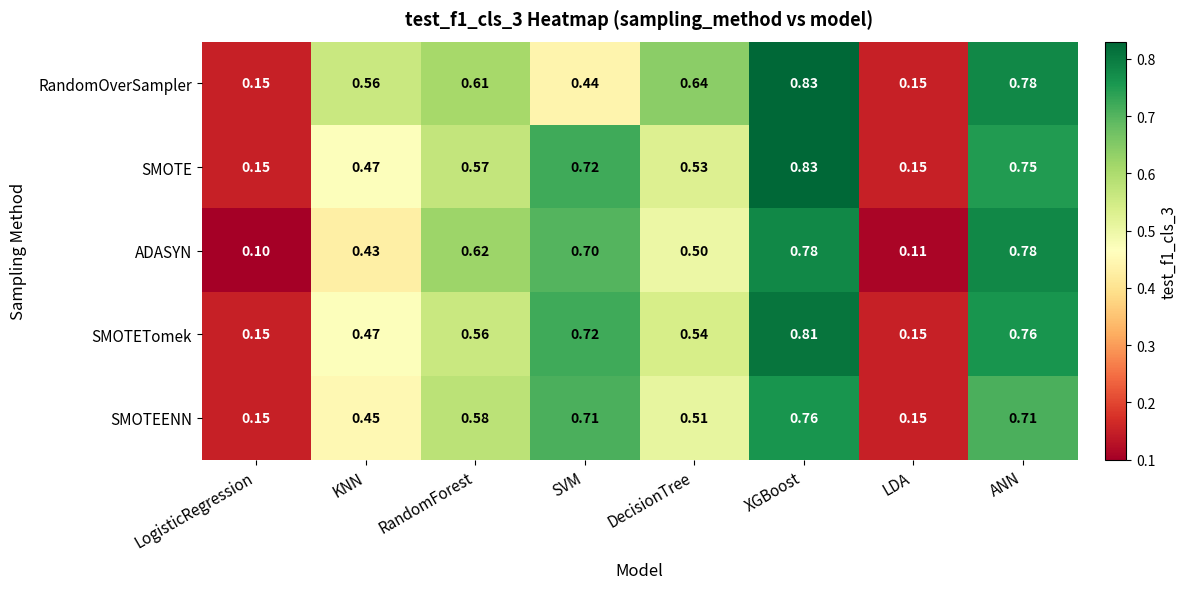

Which label corresponds to the smallest value in the chart?

LogisticRegression